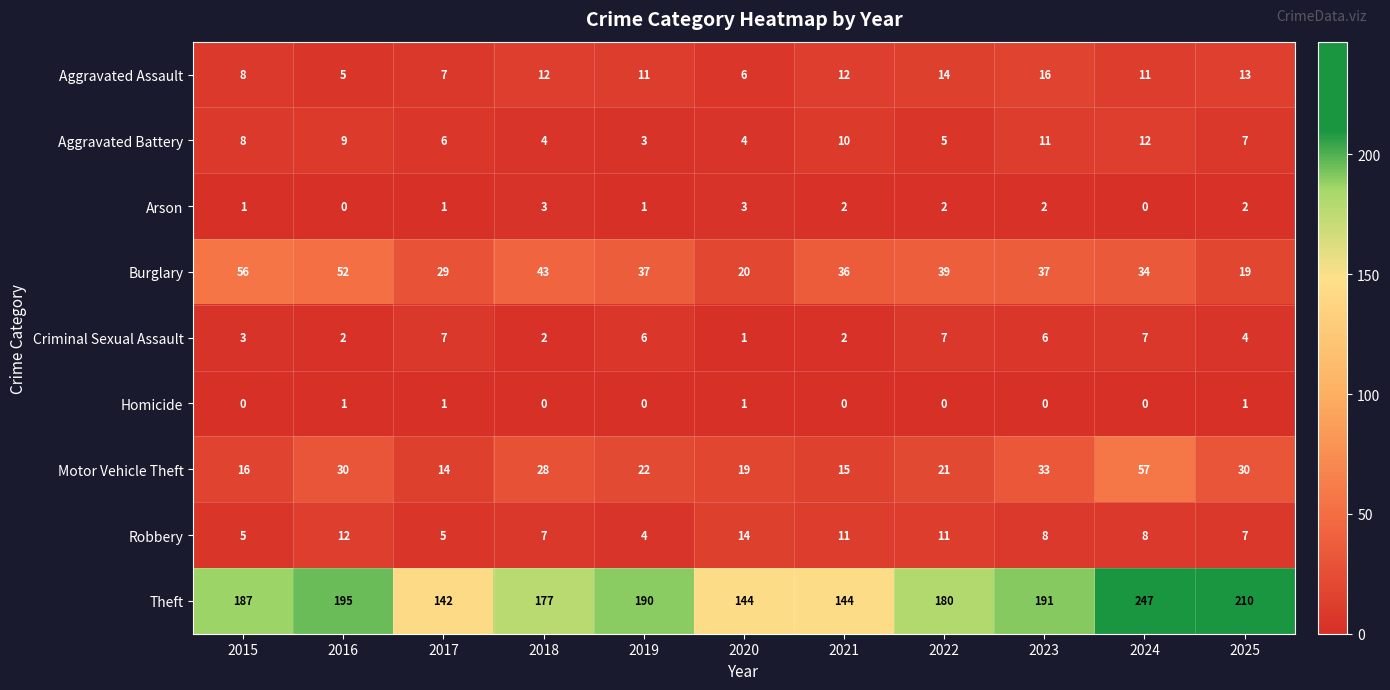

Count the number of categories in the chart.

11